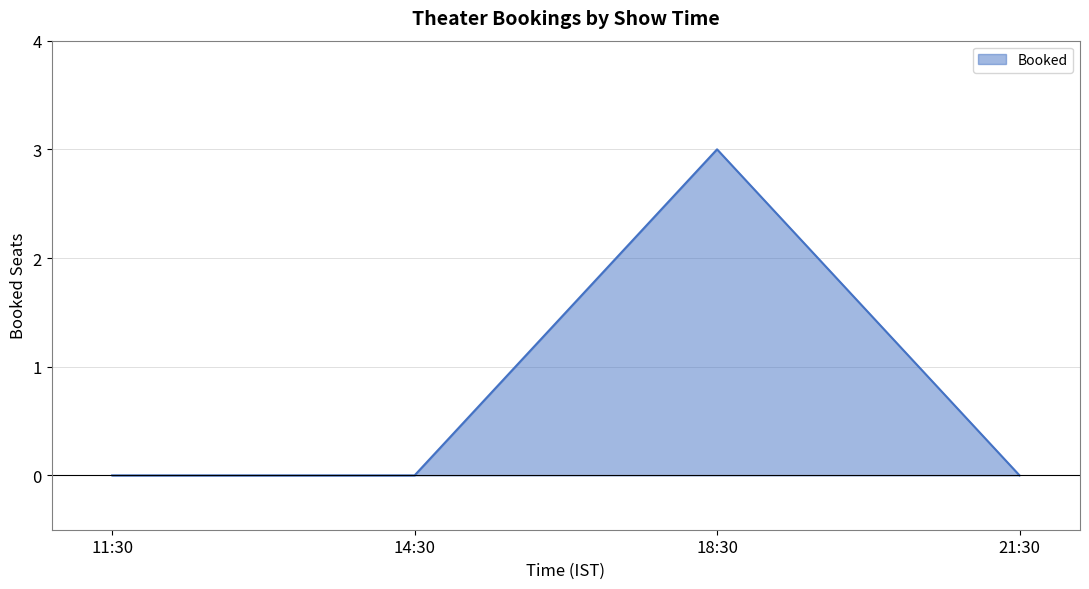

What position from the left is 14:30?

2